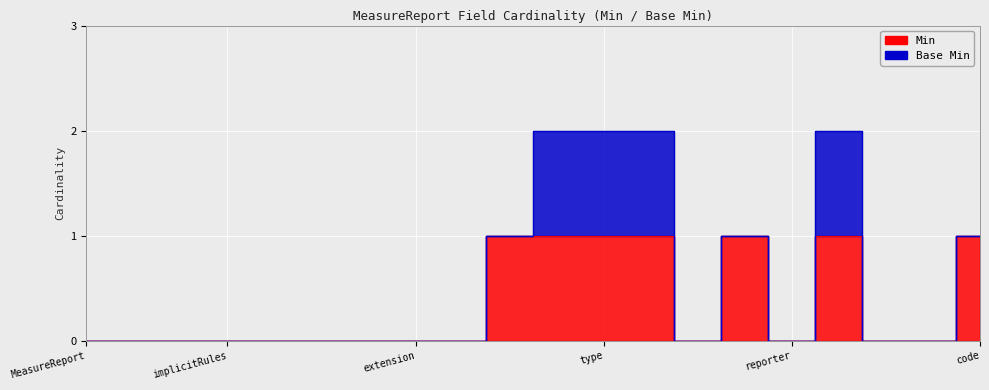

True or false: the data shows 1 at code.

True